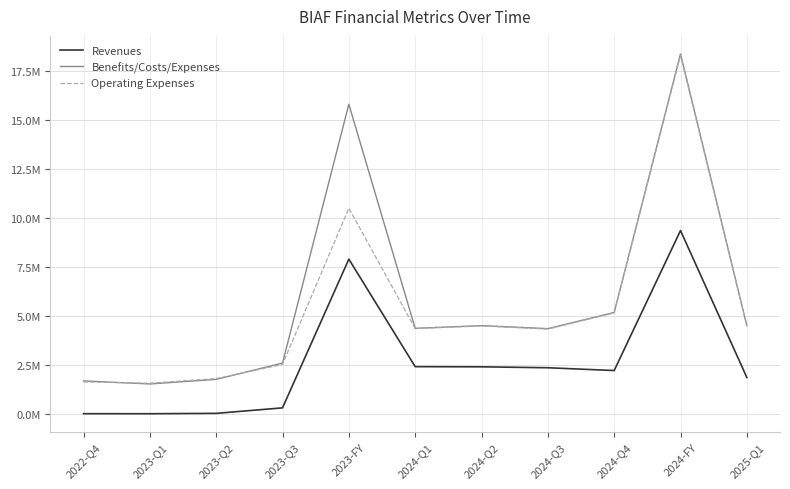

True or false: Revenues has a value of 1853597 at 2025-Q1.

True